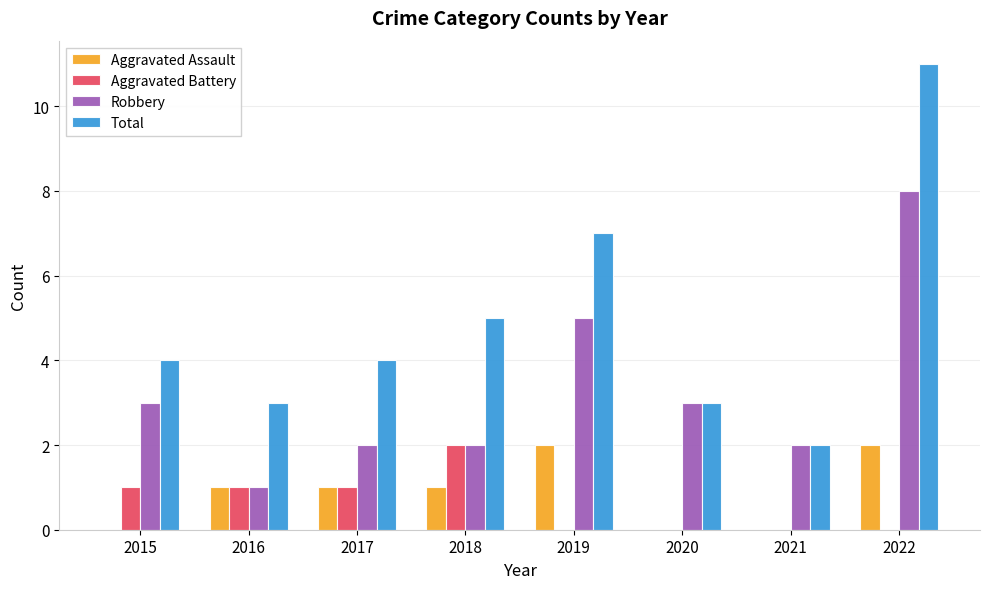

How many groups of bars are there?

8